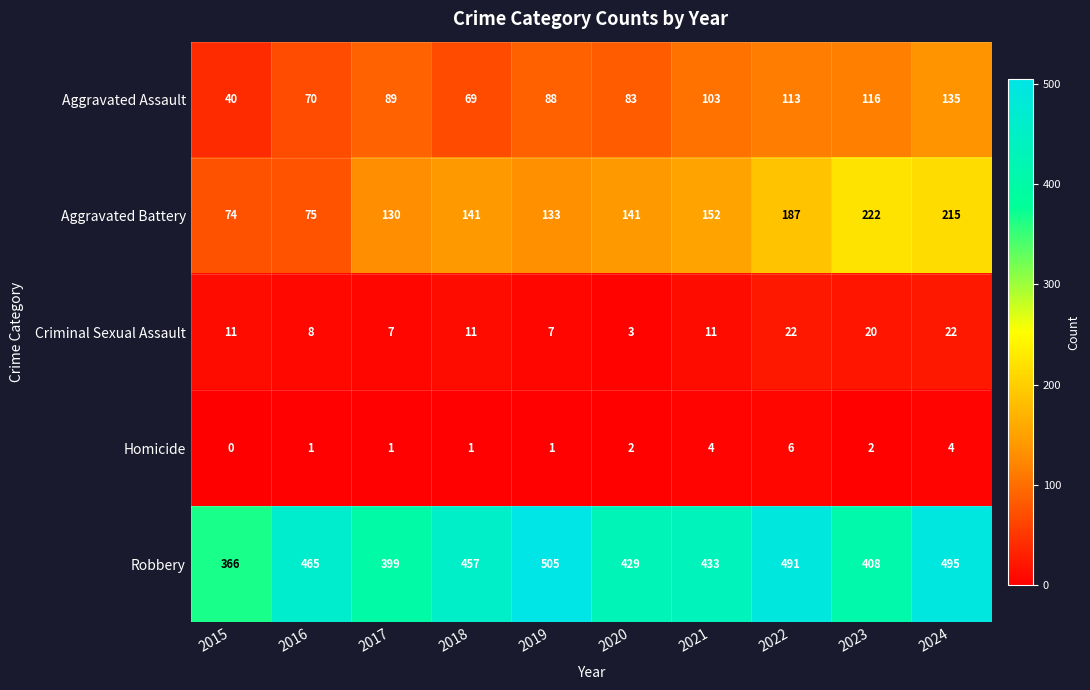

How many values in the Criminal Sexual Assault series are below 11?

4